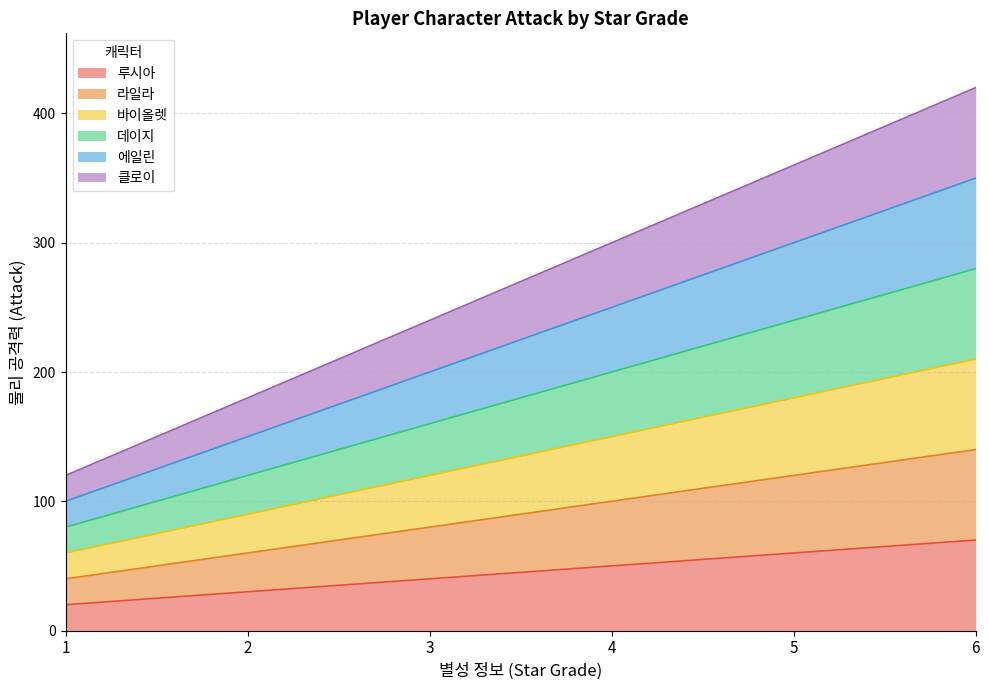

Which label corresponds to the smallest value in the chart?

1